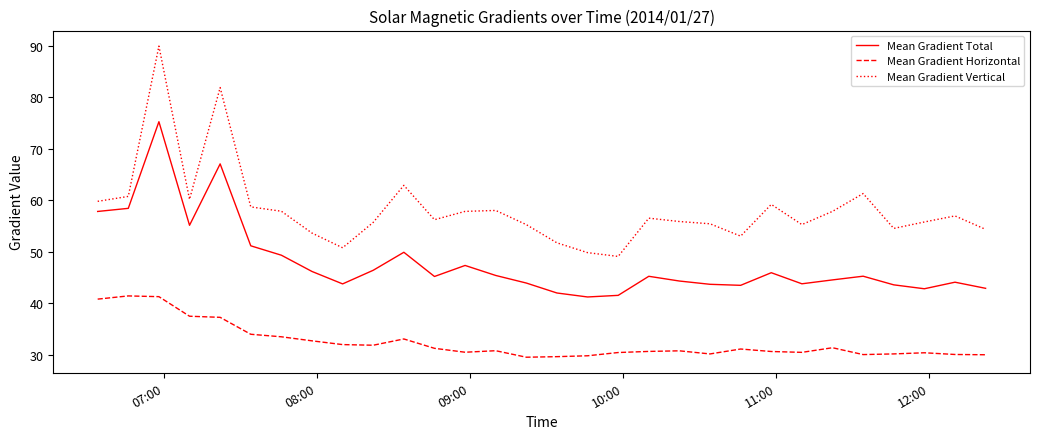

Rank the series by their maximum value, from highest to lowest.

Mean Gradient Vertical, Mean Gradient Total, Mean Gradient Horizontal